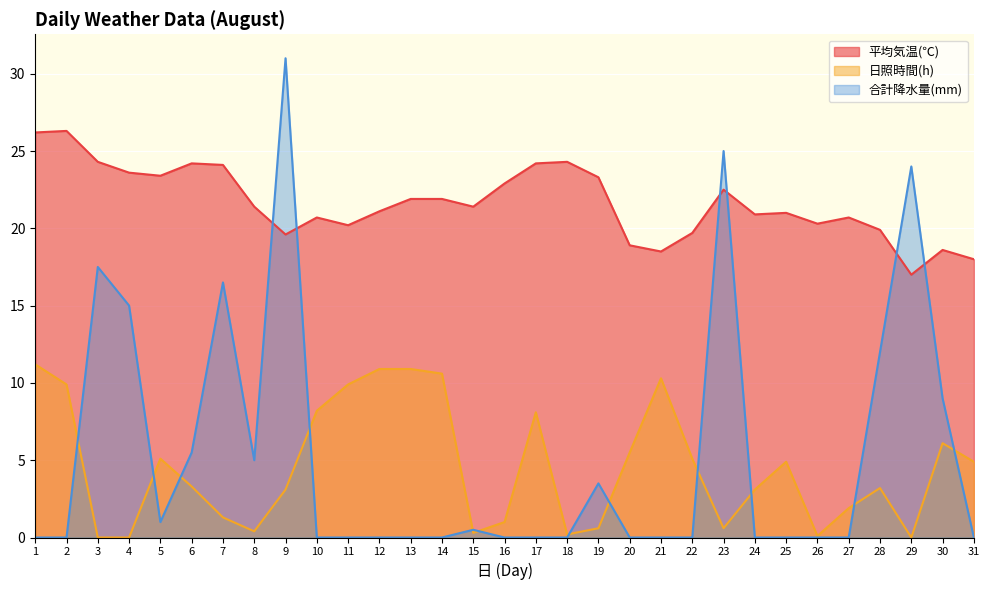

What is the sum of all 平均気温(℃) values?

671.0